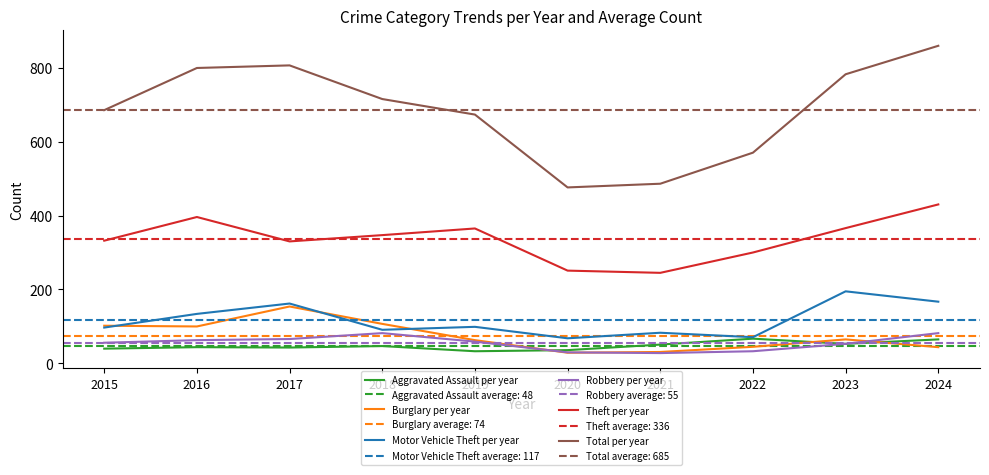

What is the maximum value for Theft per year?

430